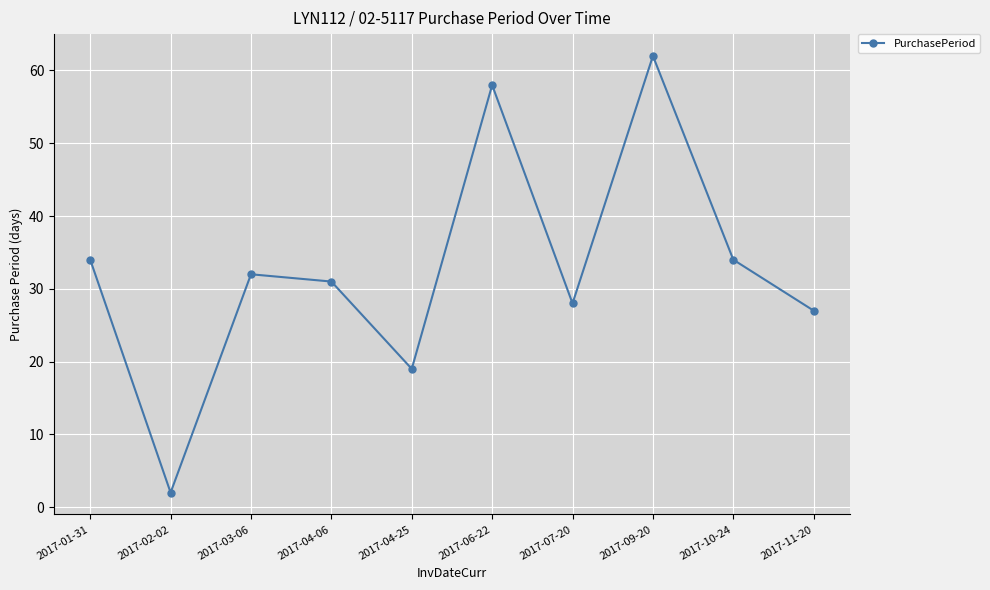

What is the change in value from 2017-02-02 to 2017-06-22?

+56